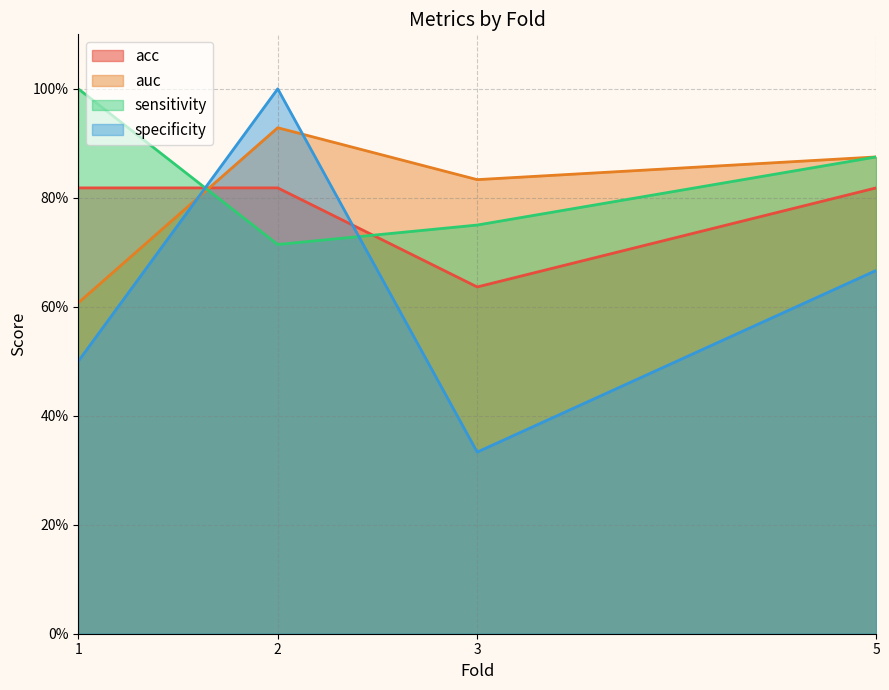

Reading left to right, what are all the values shown in this chart?

acc: 0.8	0.8	0.6	0.8
auc: 0.6	0.9	0.8	0.9
sensitivity: 1.0	0.7	0.8	0.9
specificity: 0.5	1.0	0.3	0.7